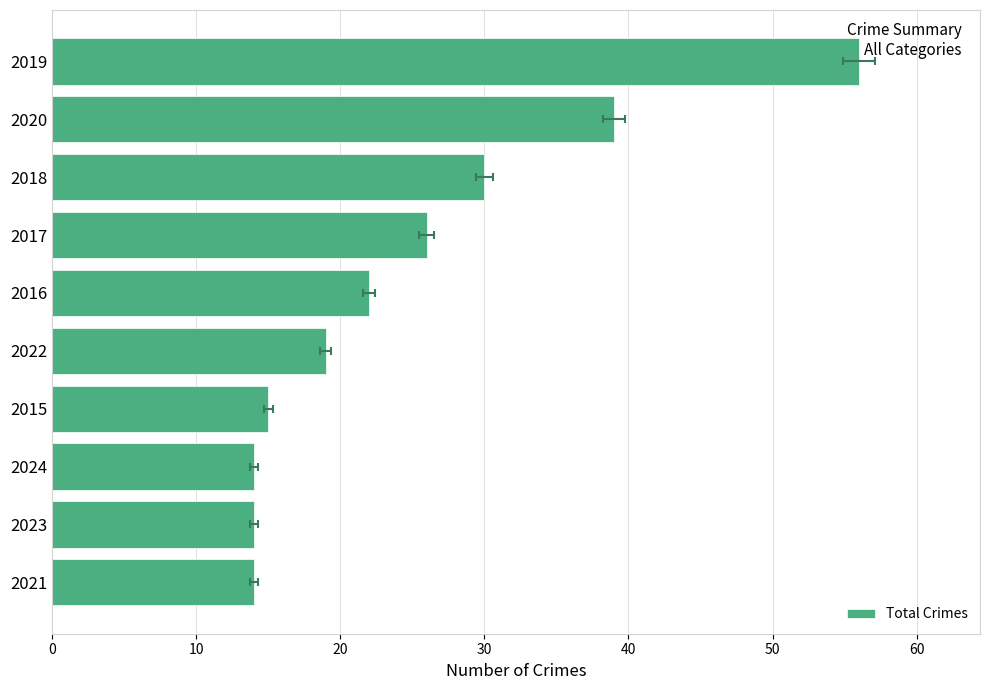

What value does the data have at 2023, to the nearest 5?

15